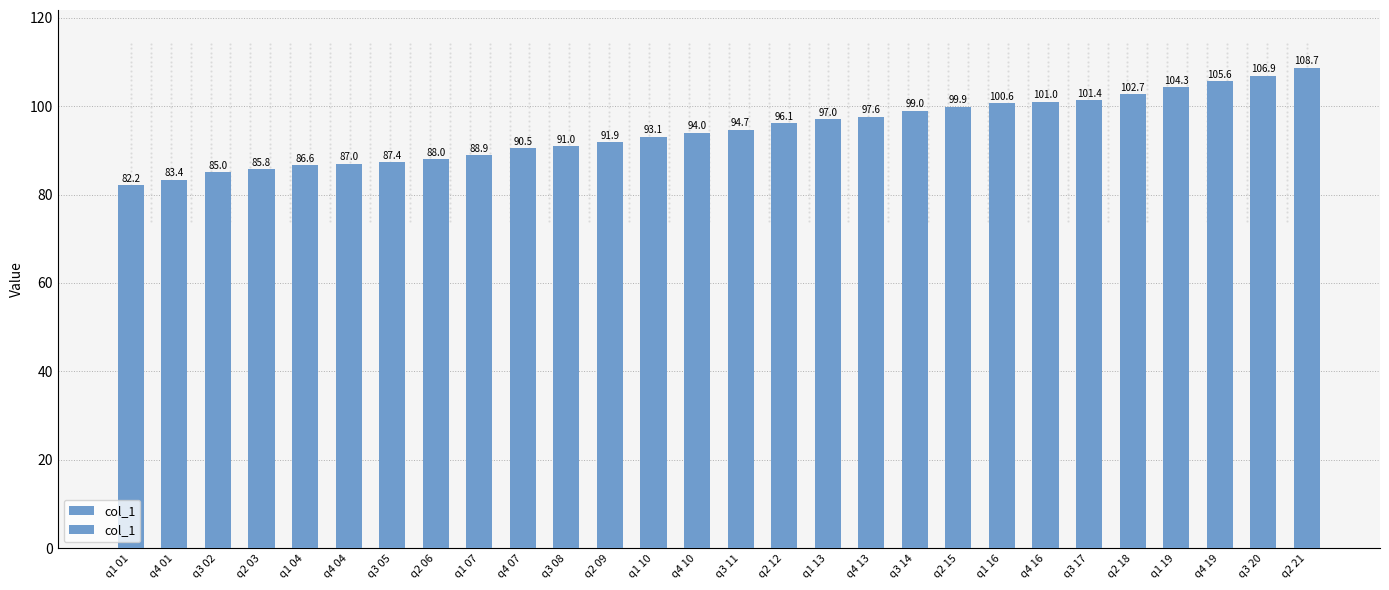

At which category does the chart reach its minimum across all series?

q1 01